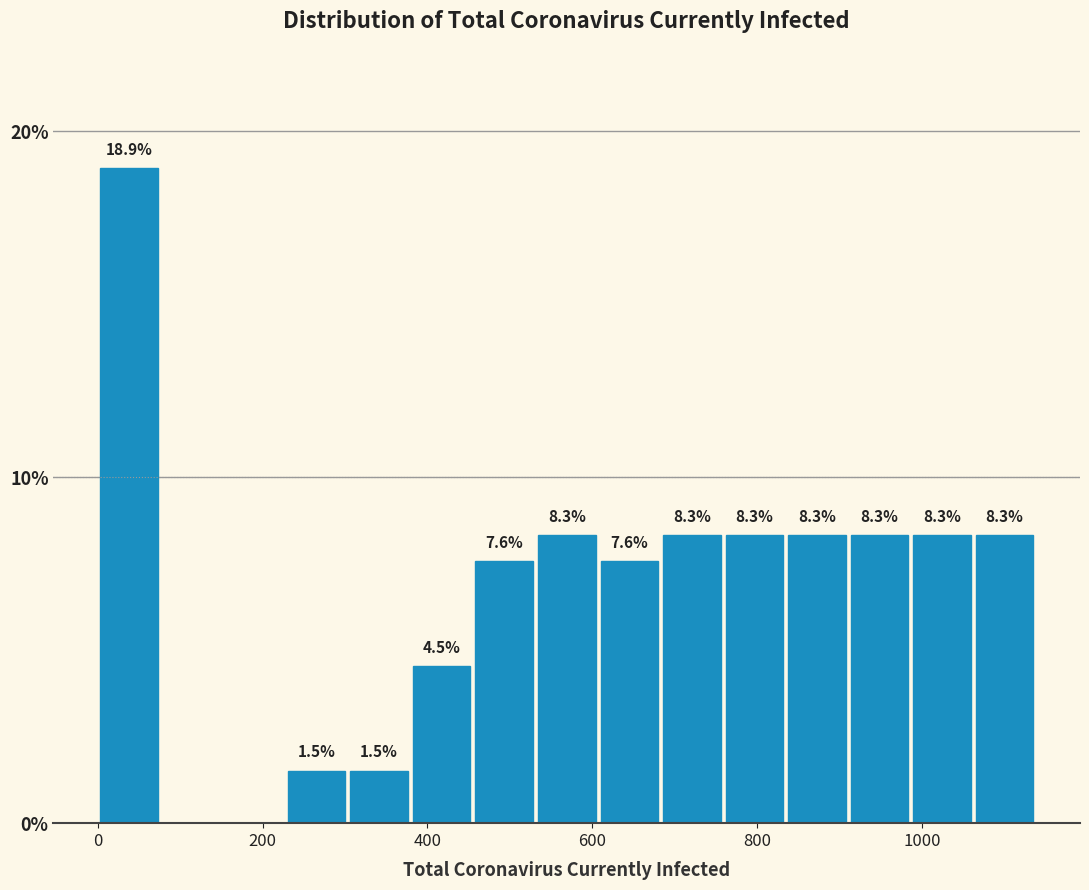

Around what value on the x-axis is the tallest bar? Give the approximate position of its centre, as read against the axis.

40